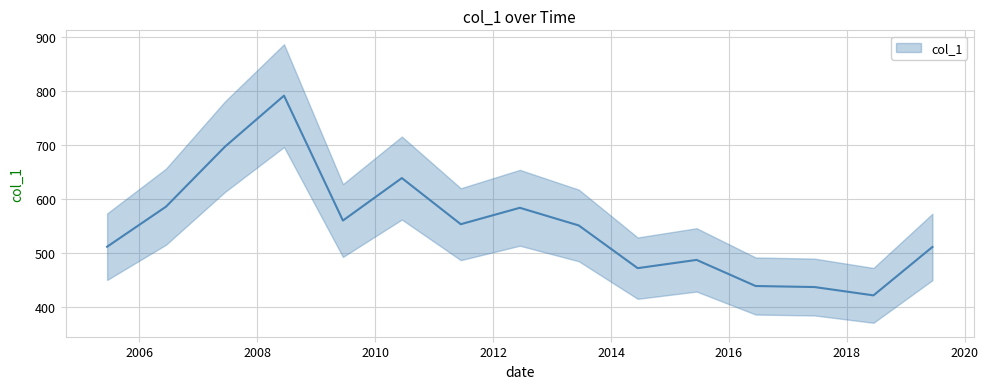

What position from the left is 2008-06-15?

4